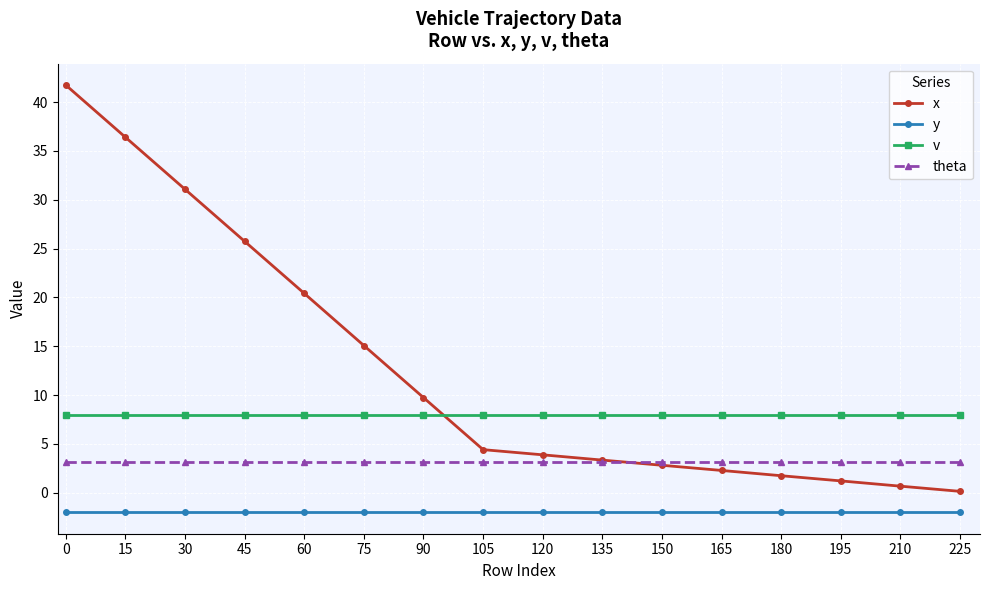

How many lines are shown in the chart?

4